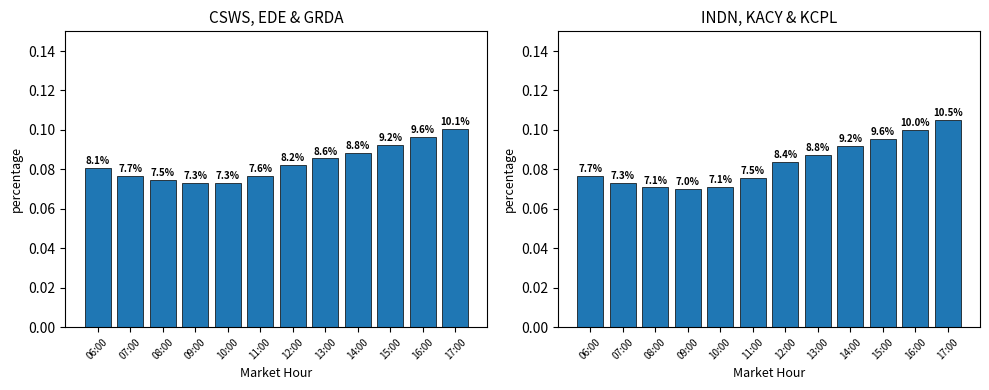

Rank the series by their average value, from lowest to highest.

CSWS+EDE+GRDA, INDN+KACY+KCPL